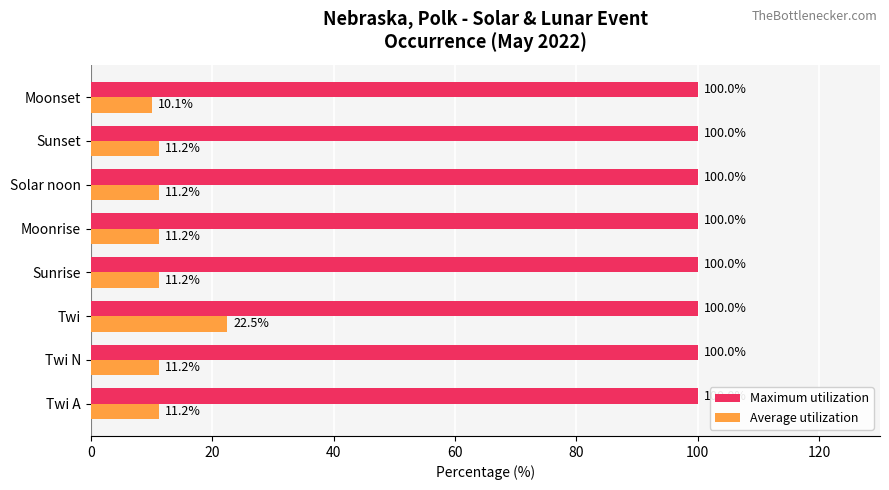

What is the spread (max minus min) of values at Moonrise?

88.8